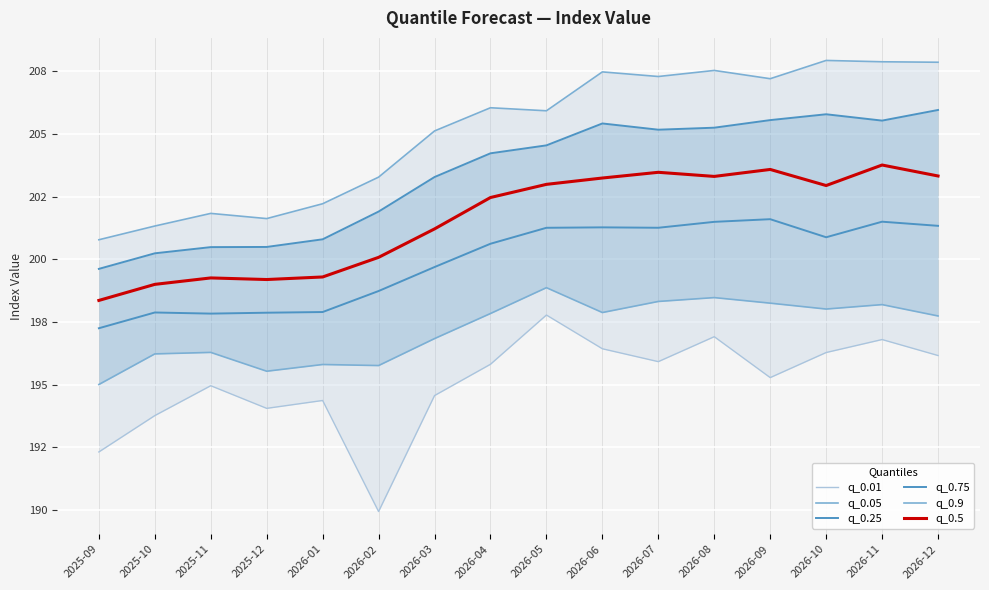

At how many categories does at least one series exceed 196?

16